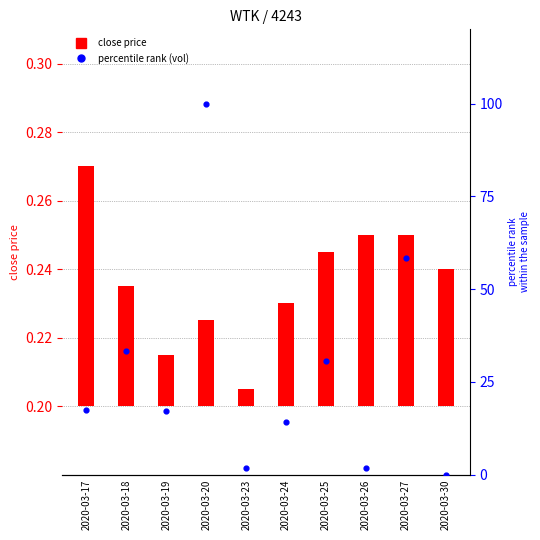

At how many categories does at least one series exceed 33?

3